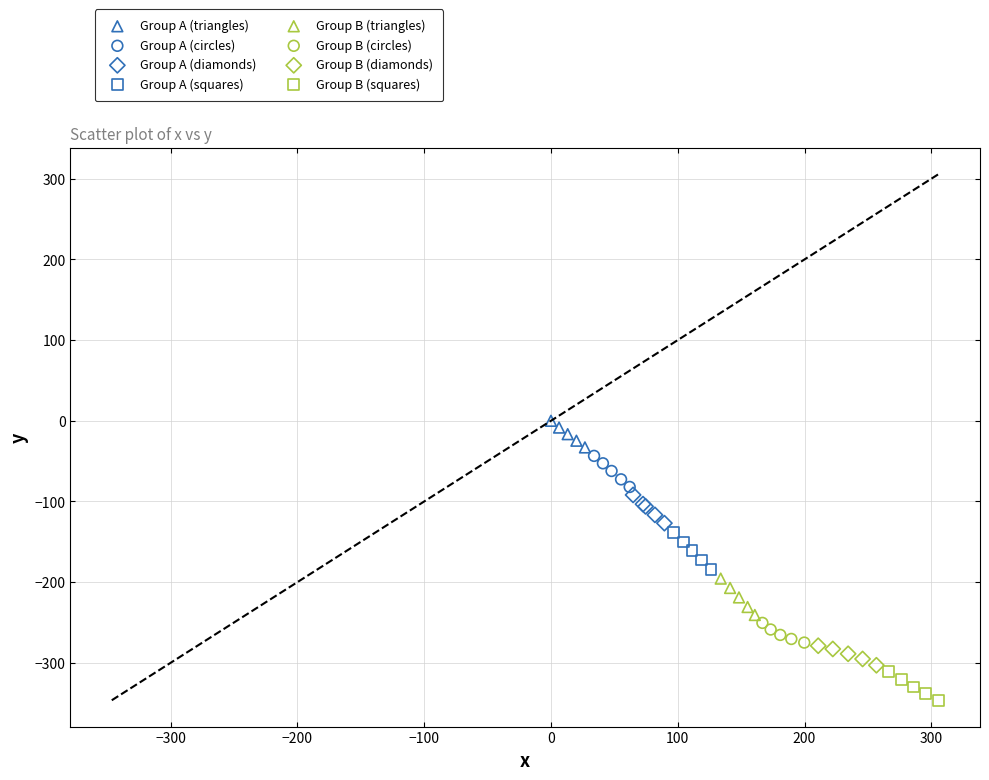

Which series contains the highest Y value?

Group A (triangles)